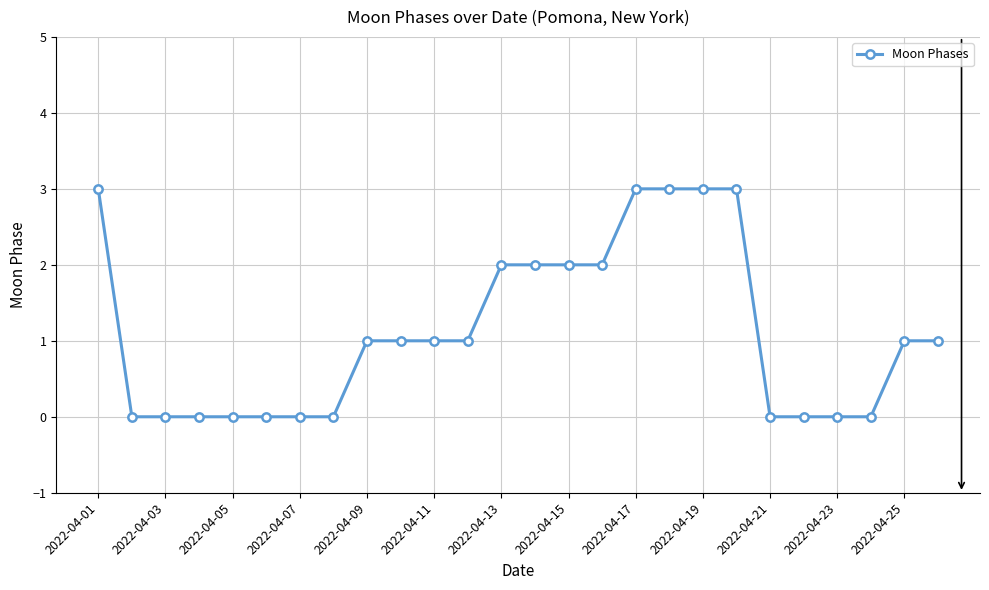

Does the chart have visible grid lines?

Yes